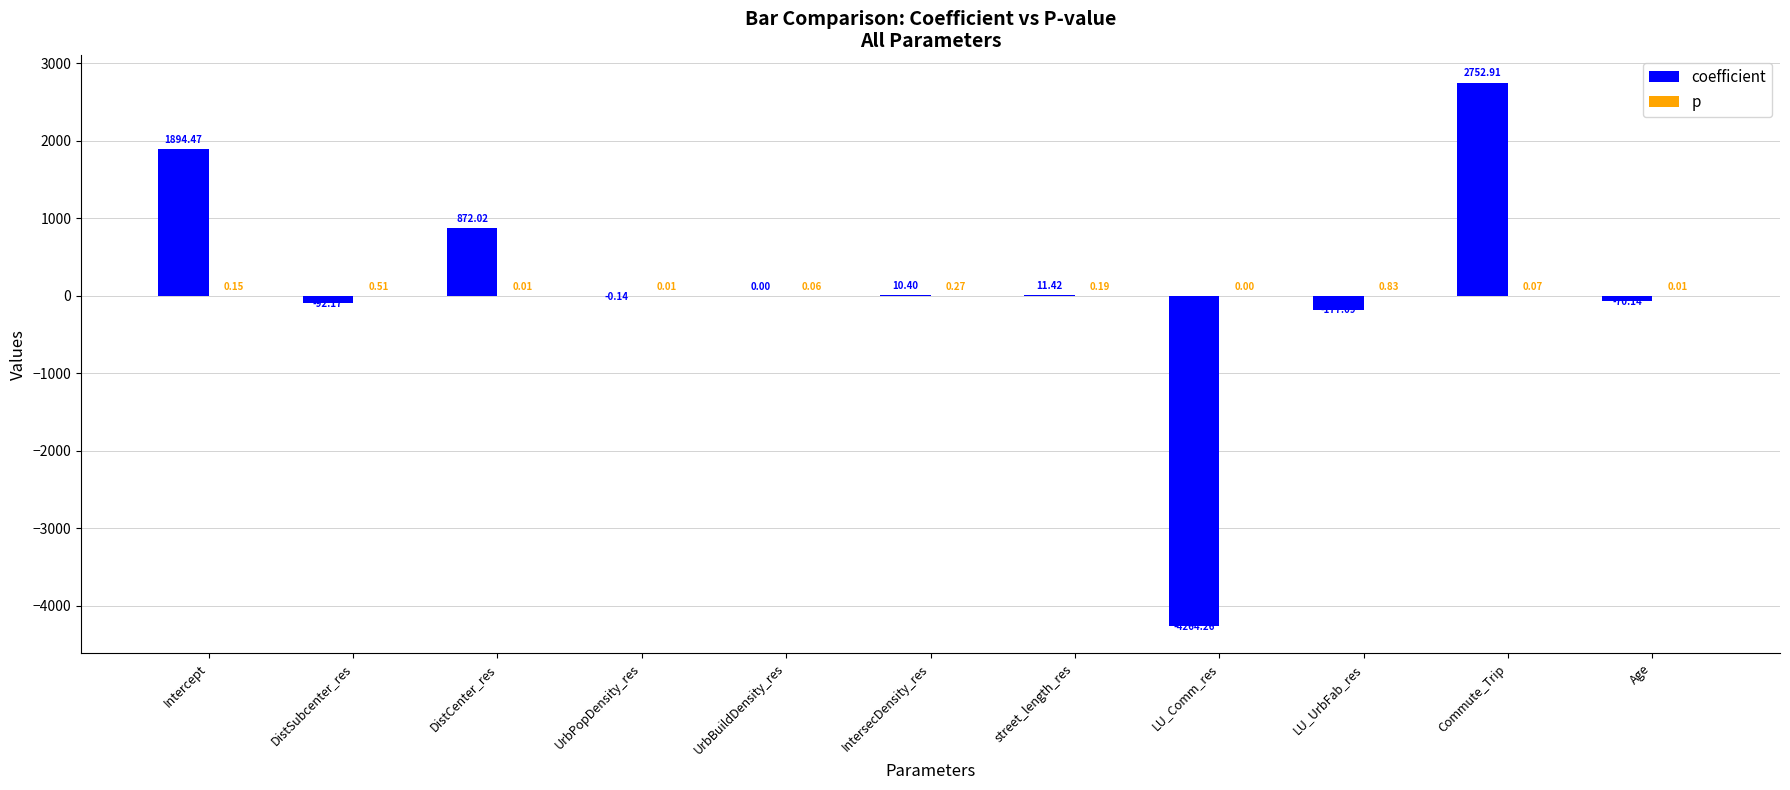

Where is coefficient nearest to the value -755?

LU_UrbFab_res